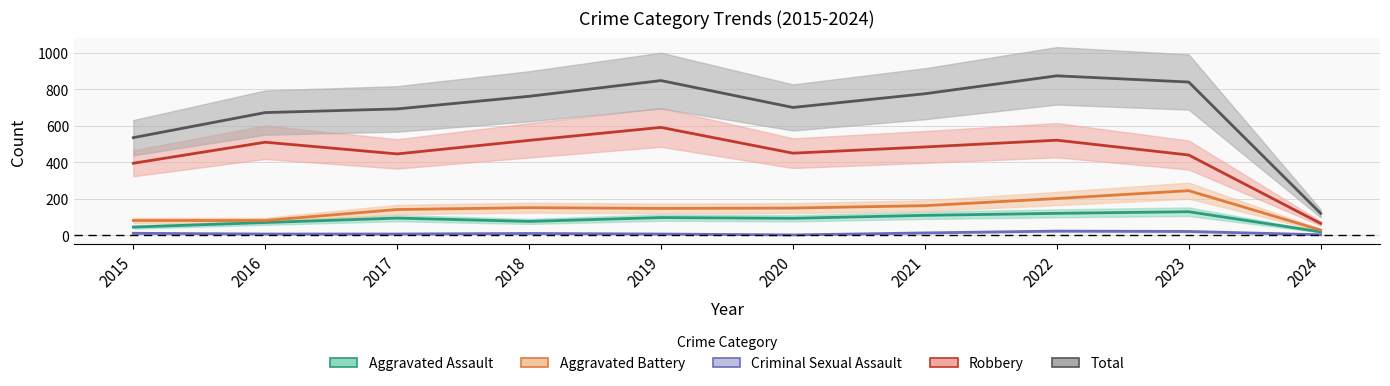

In Total, how many points are higher than both neighbors (excluding endpoints)?

2